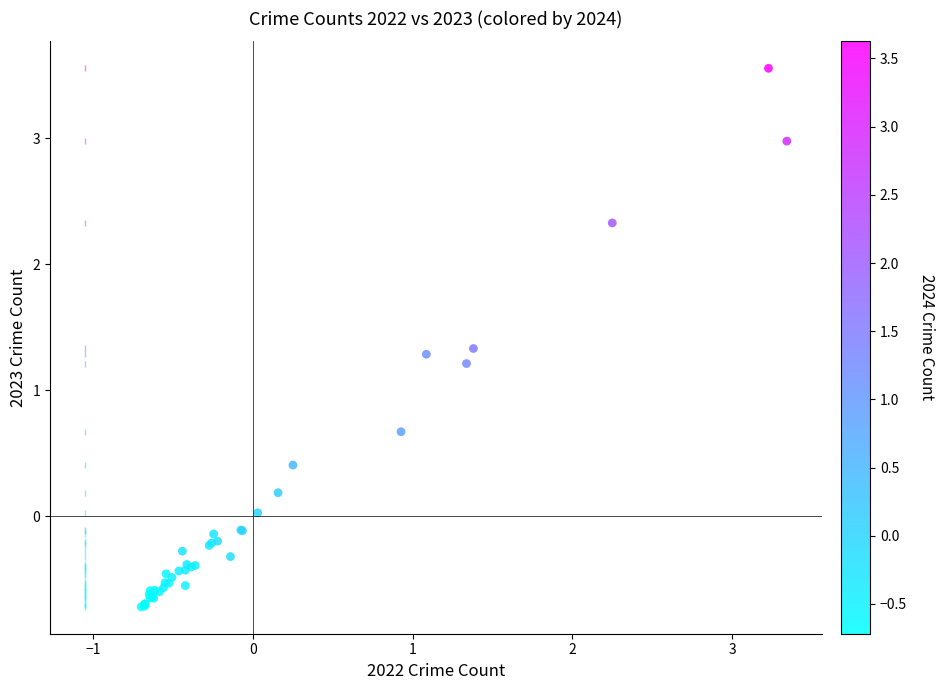

What Y value in the scatter plot is closest to 1?

1.2